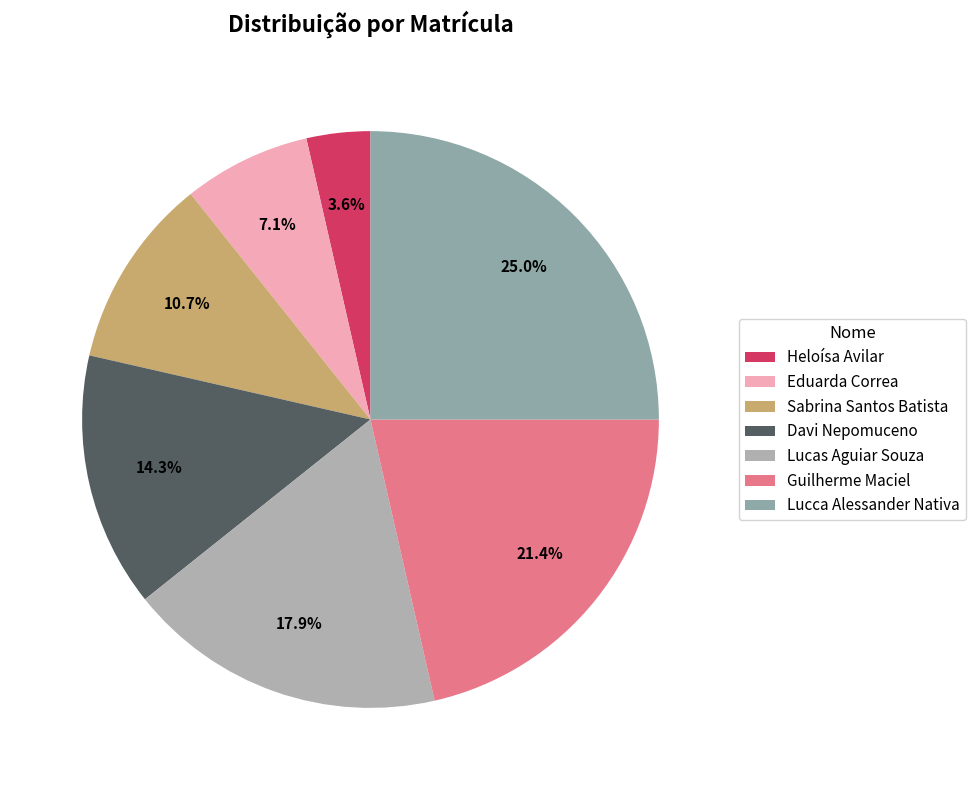

To the nearest percent, what portion does Lucas Aguiar Souza represent?

18%